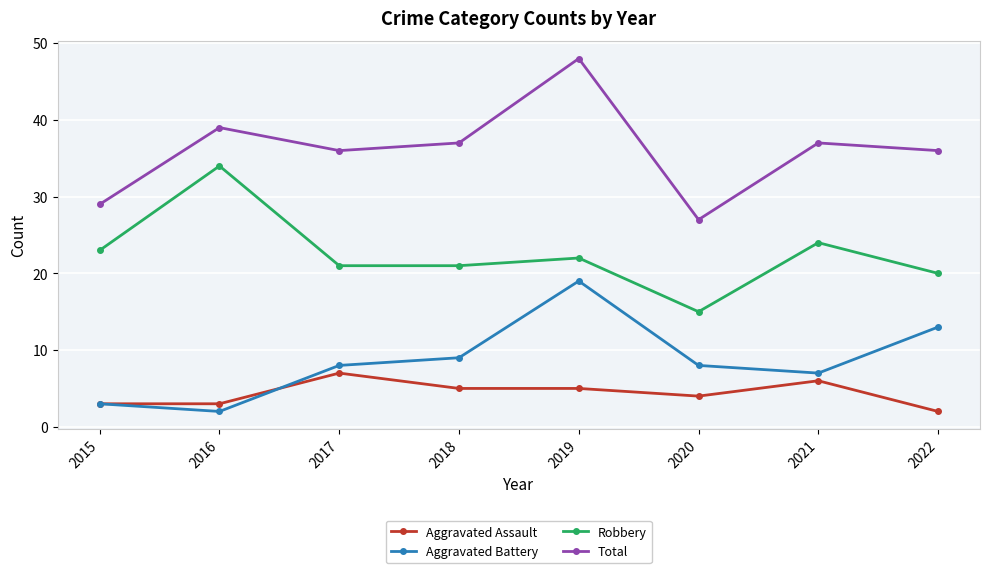

At which label does Total reach its minimum?

2020